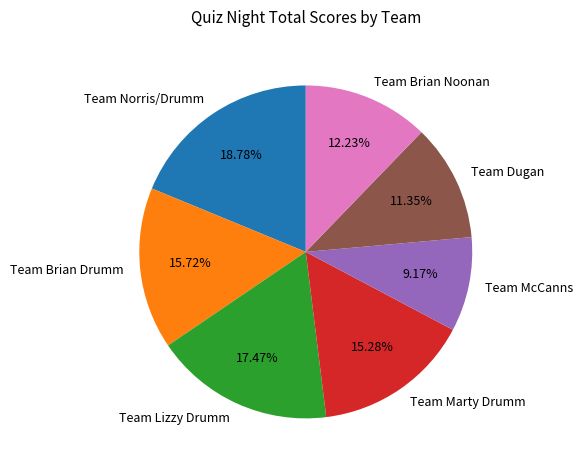

To the nearest percent, what is the difference between the largest and smallest slice percentages?

10%